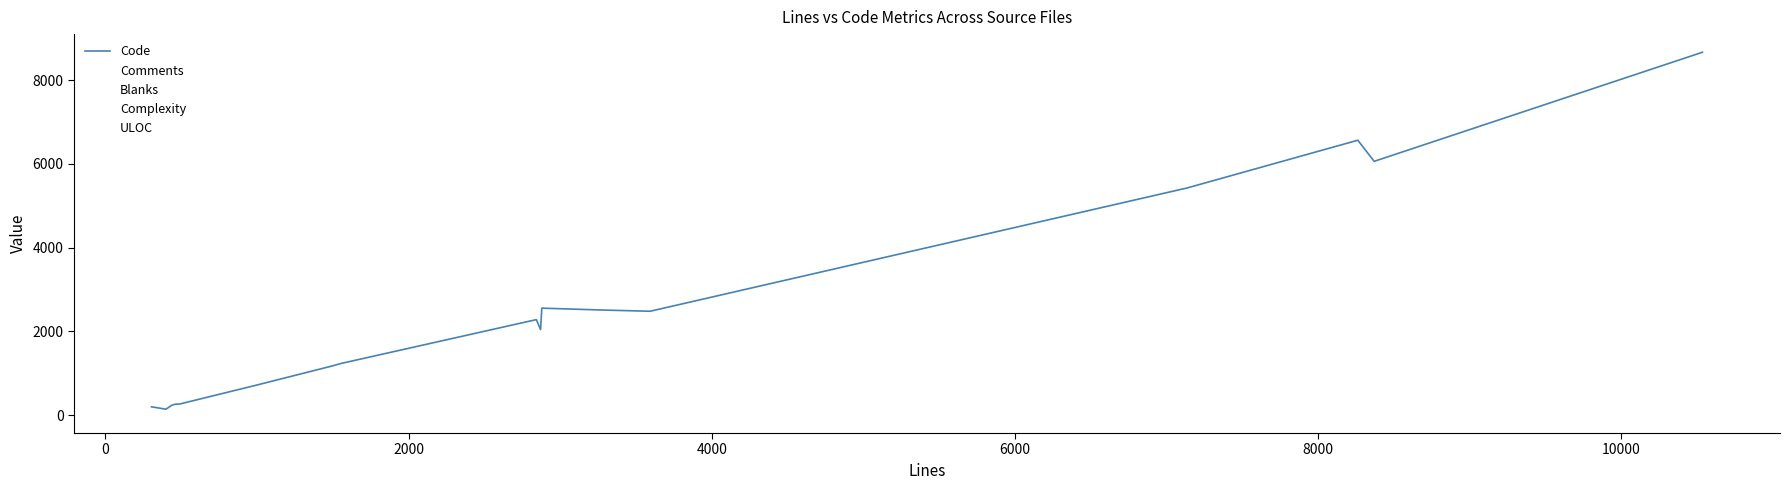

How many lines are shown in the chart?

5